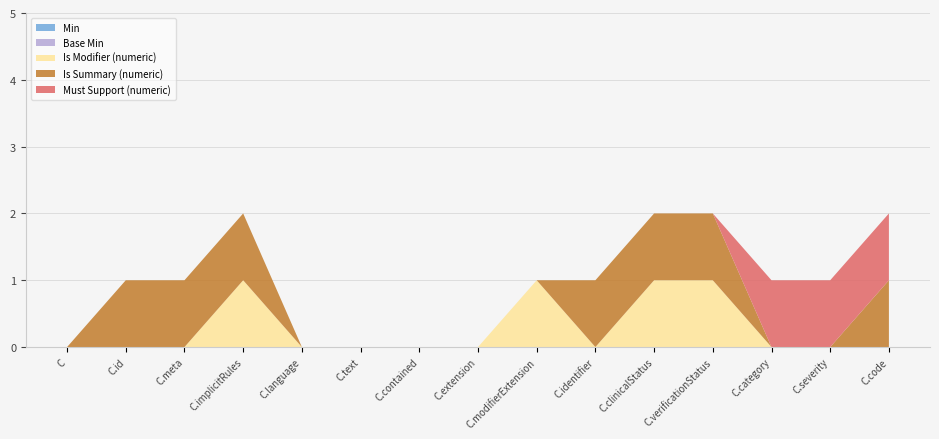

Reading left to right, extract all data points from this chart.

Min: 0	0	0	0	0	0	0	0	0	0	0	0	0	0	0
Base Min: 0	0	0	0	0	0	0	0	0	0	0	0	0	0	0
Is Modifier (numeric): 0	0	0	1	0	0	0	0	1	0	1	1	0	0	0
Is Summary (numeric): 0	1	1	1	0	0	0	0	0	1	1	1	0	0	1
Must Support (numeric): 0	0	0	0	0	0	0	0	0	0	0	0	1	1	1